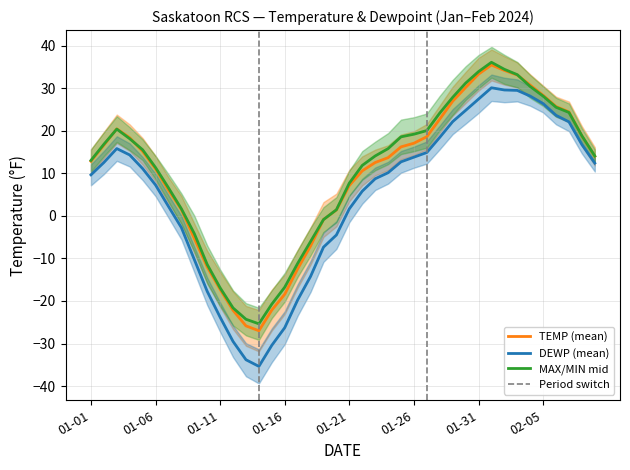

Where is MAX nearest to the value 12?

21